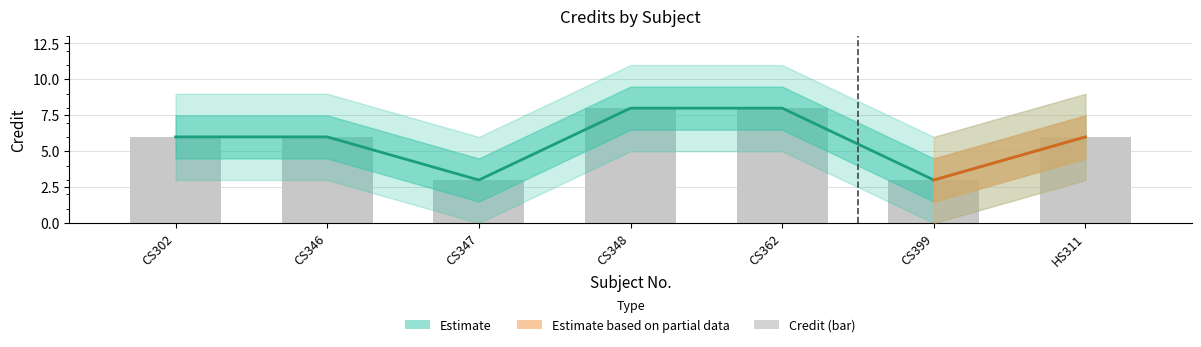

Reading left to right, what are all the values shown in this chart?

CS302=6	CS346=6	CS347=3	CS348=8	CS362=8	CS399=3	HS311=6